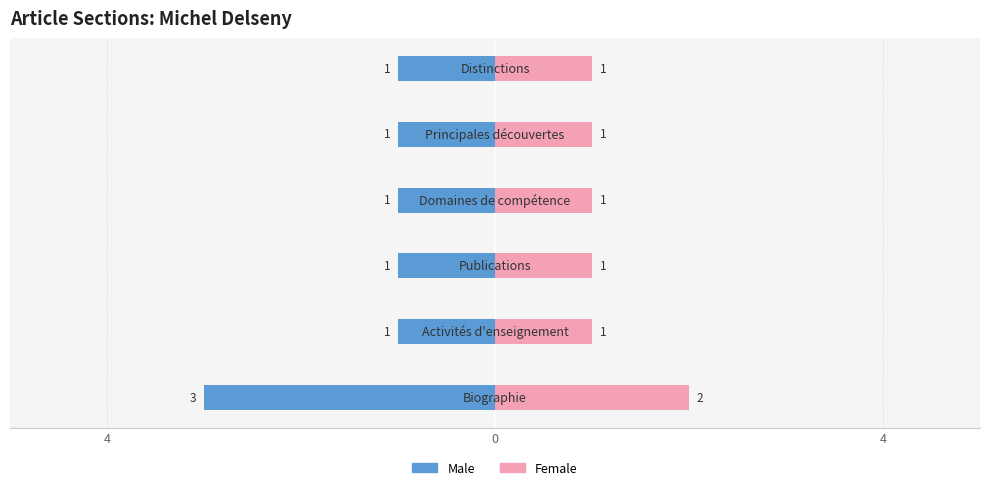

Rank the series at 5 from highest to lowest value.

Female, Male